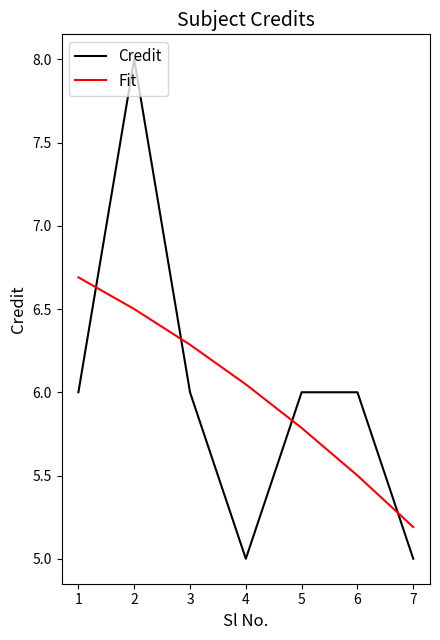

What is the total value across all series at 1?

12.7